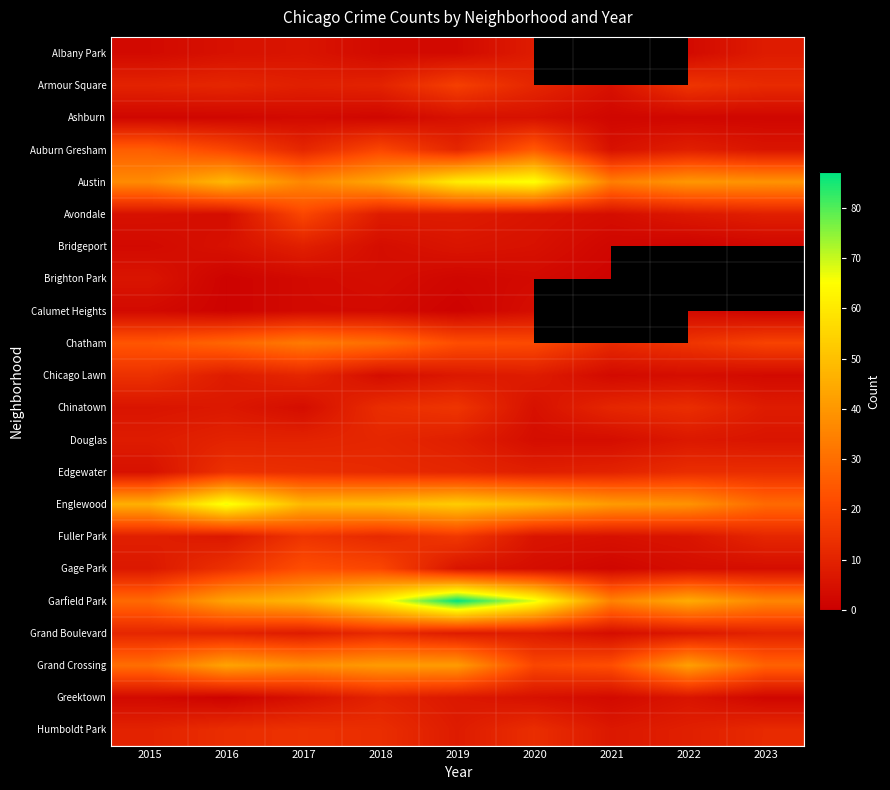

How many series are shown in this chart?

22